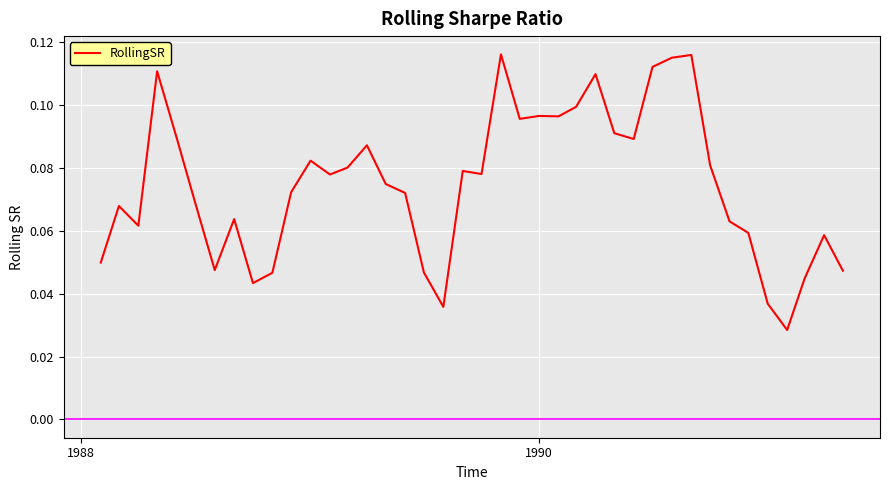

Does the chart display data point markers on the line(s)?

No